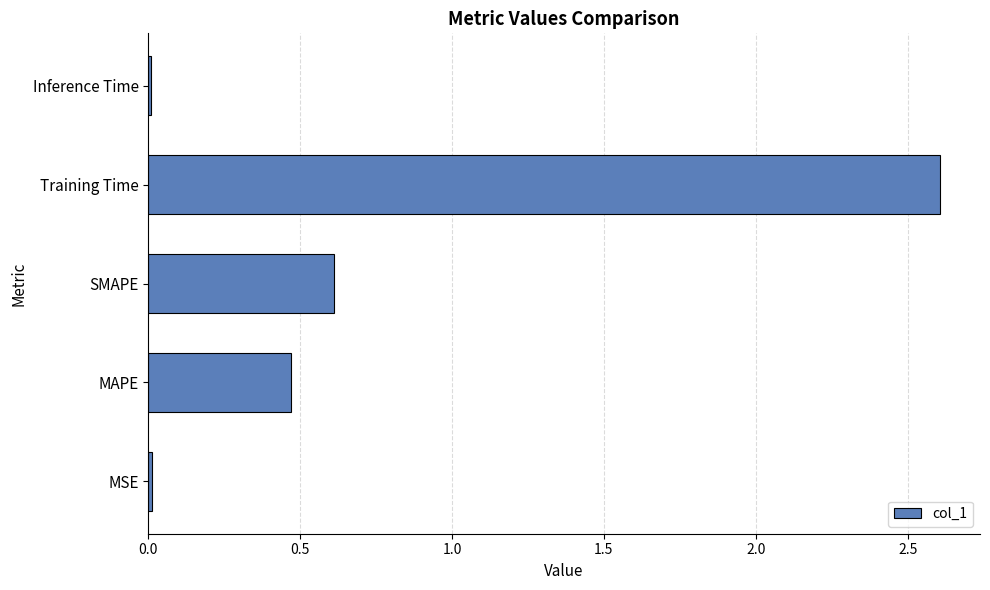

What is the difference between the maximum and minimum values?

2.6